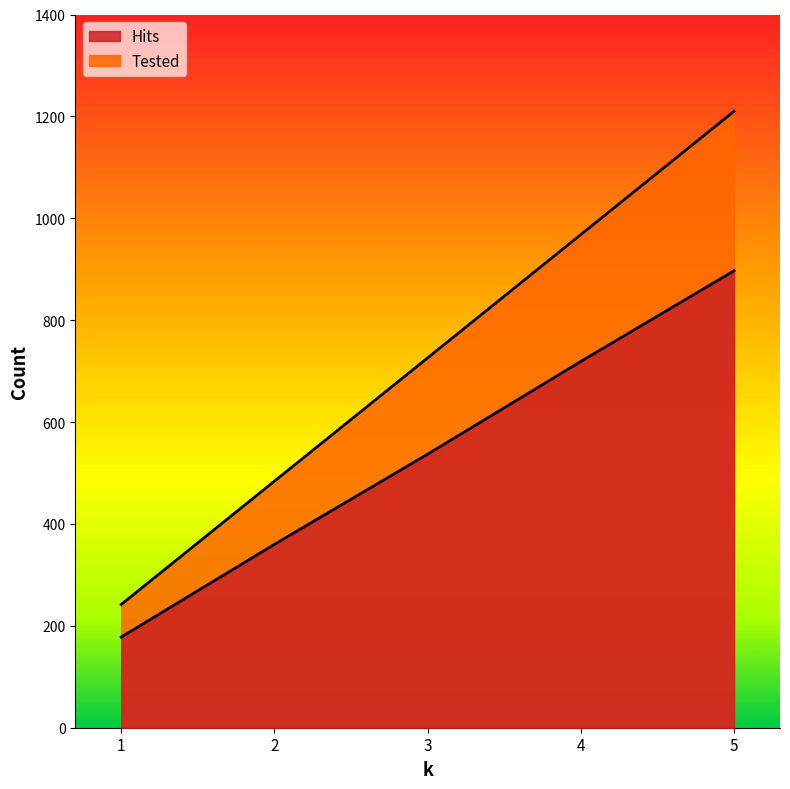

True or false: Hits has a value of 178 at 1.

True